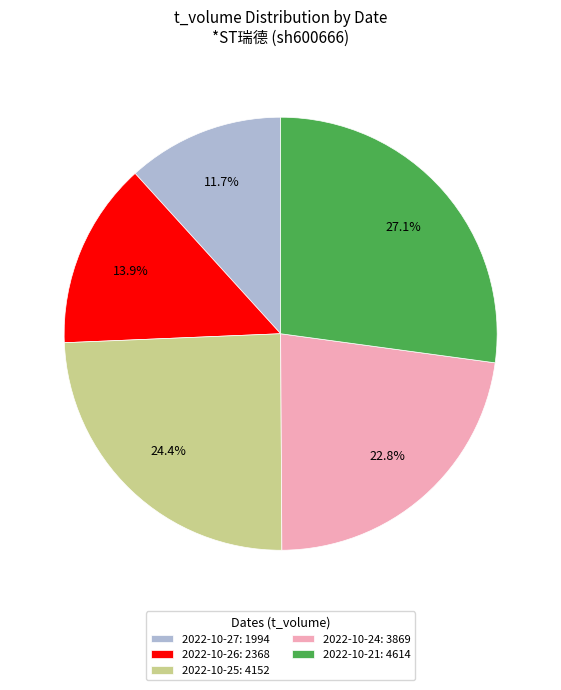

Does any single category account for the majority?

No